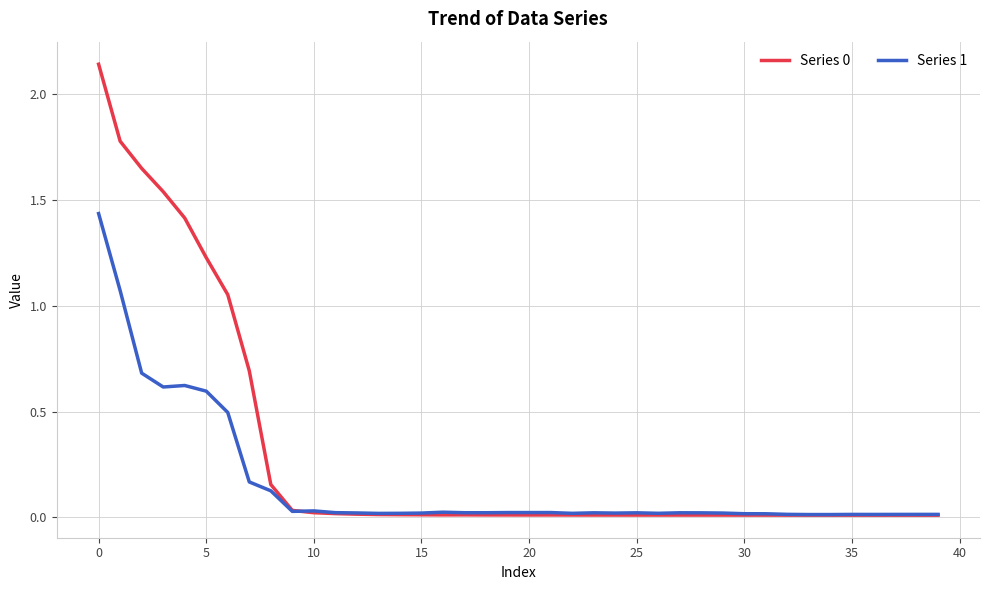

At how many categories does at least one series exceed 0?

40